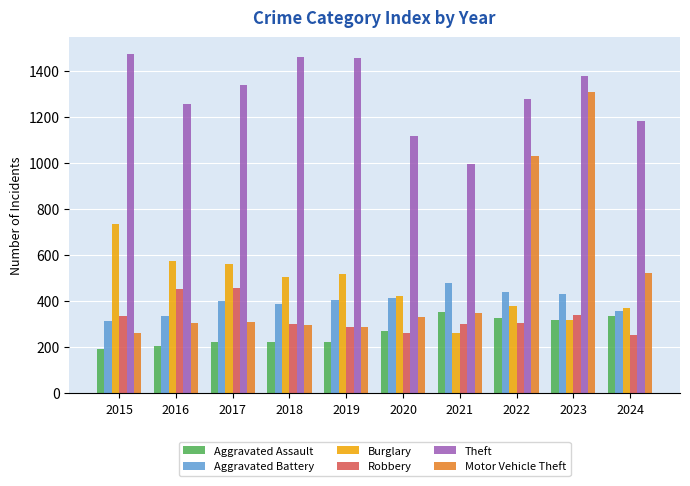

What is the value of the Motor Vehicle Theft bar at the 2nd from the left?

304